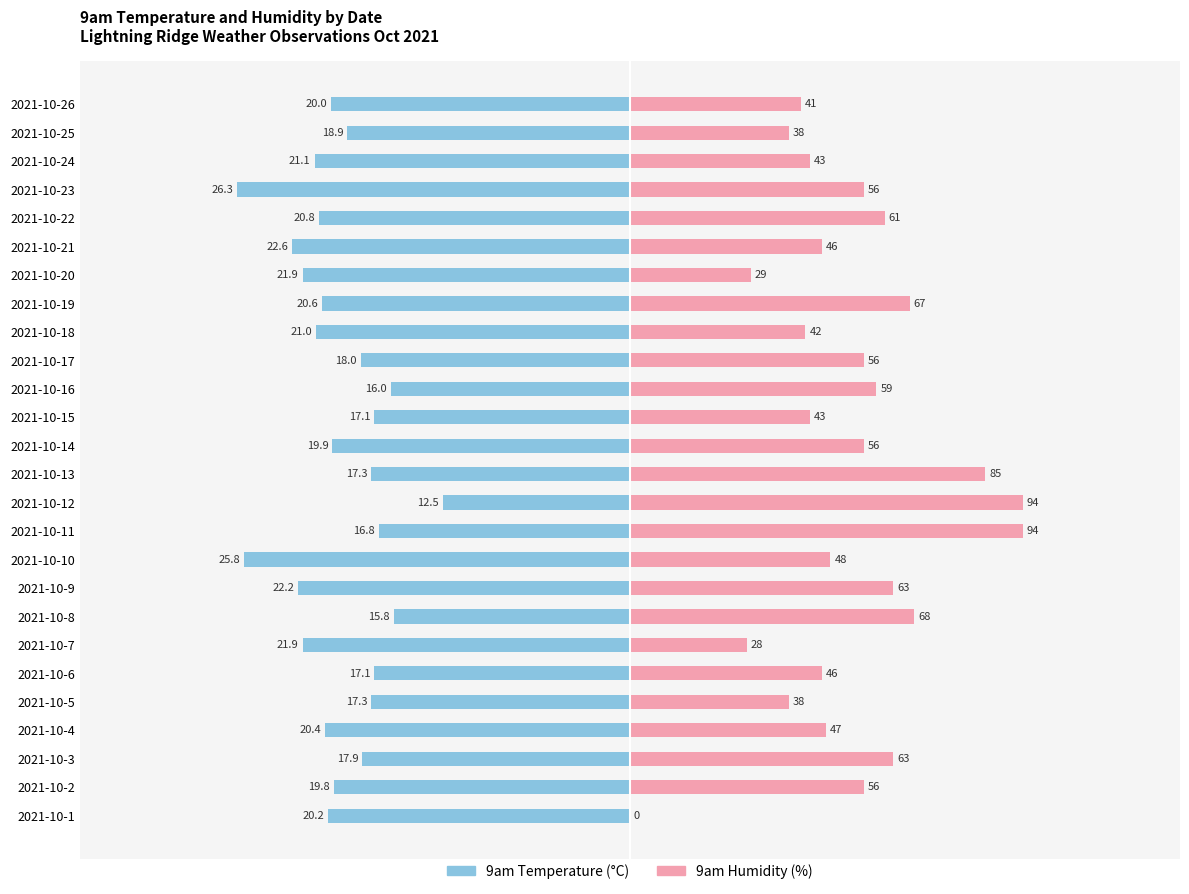

Is it true that 9am Temperature (°C) equals -11.9 at 2021-10-15?

False